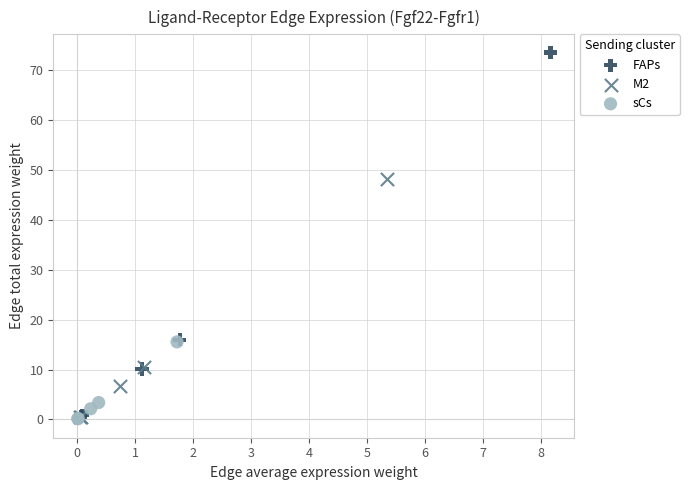

Which series contains the highest Y value?

FAPs